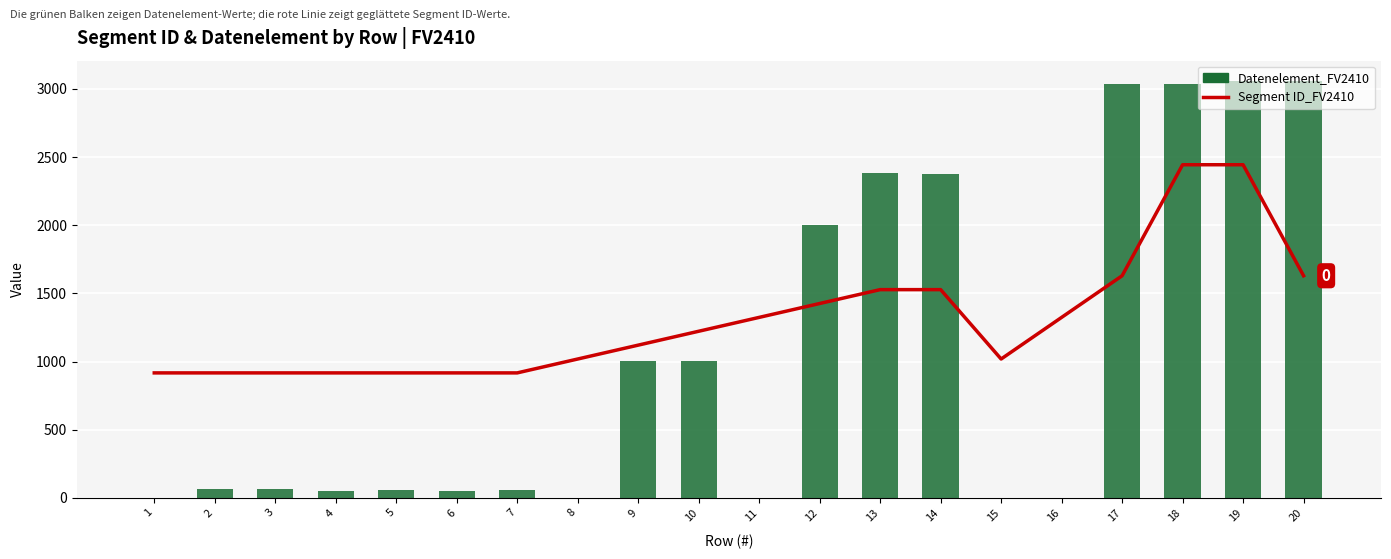

What is the average value of the Datenelement_FV2410 series?

1064.7